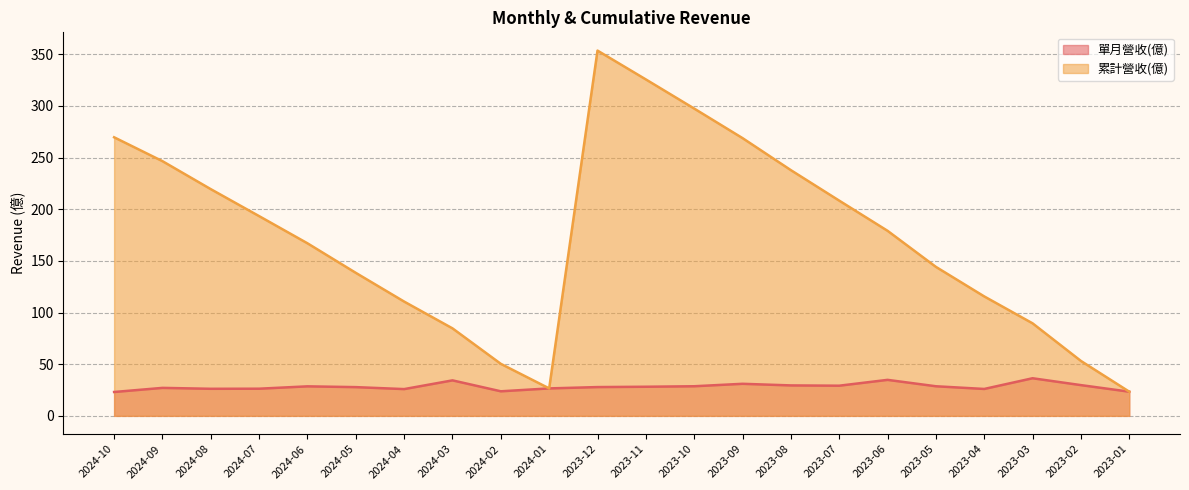

At which category does 累計營收(億) reach its first local peak?

2023-12